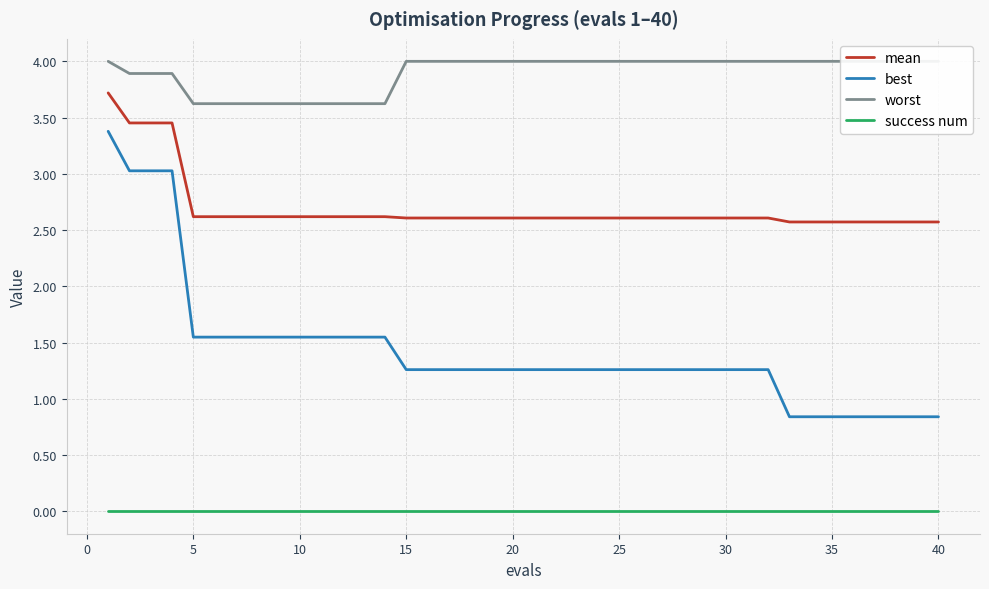

True or false: success num has a value of 0.0 at 25.

True